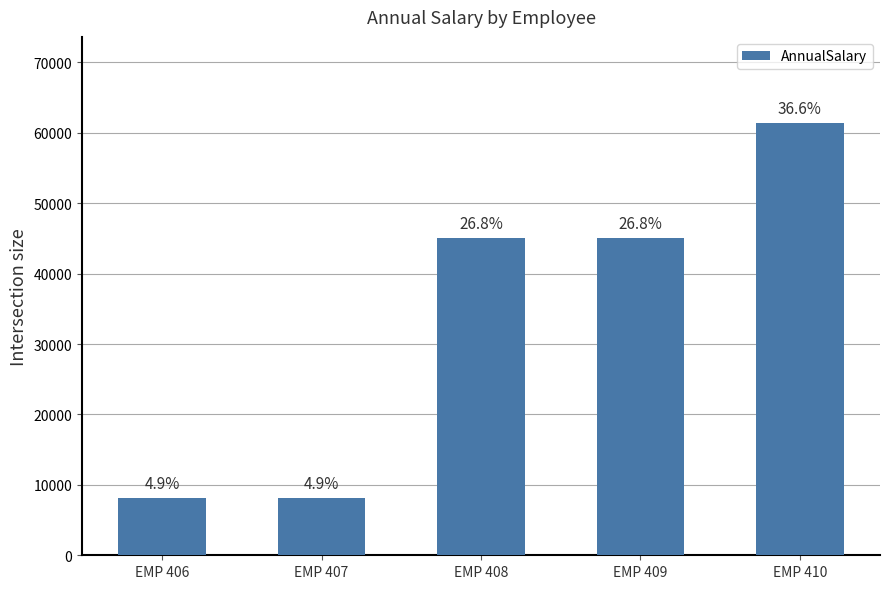

Reading right to left, extract all data points from this chart.

61360.0	45034.6	45034.1	8166.6	8166.1